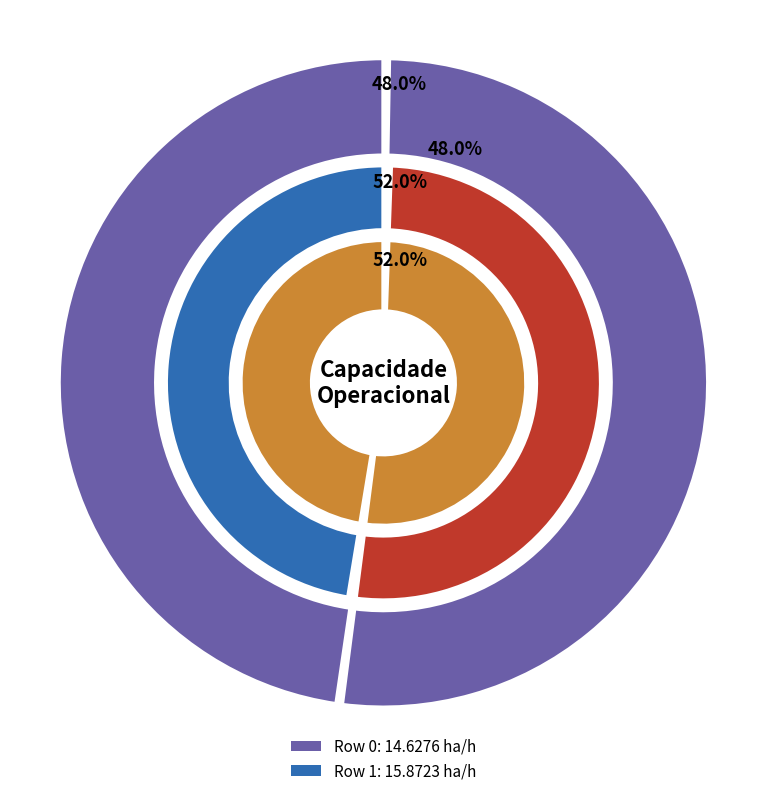

How many slices are in this pie chart?

2